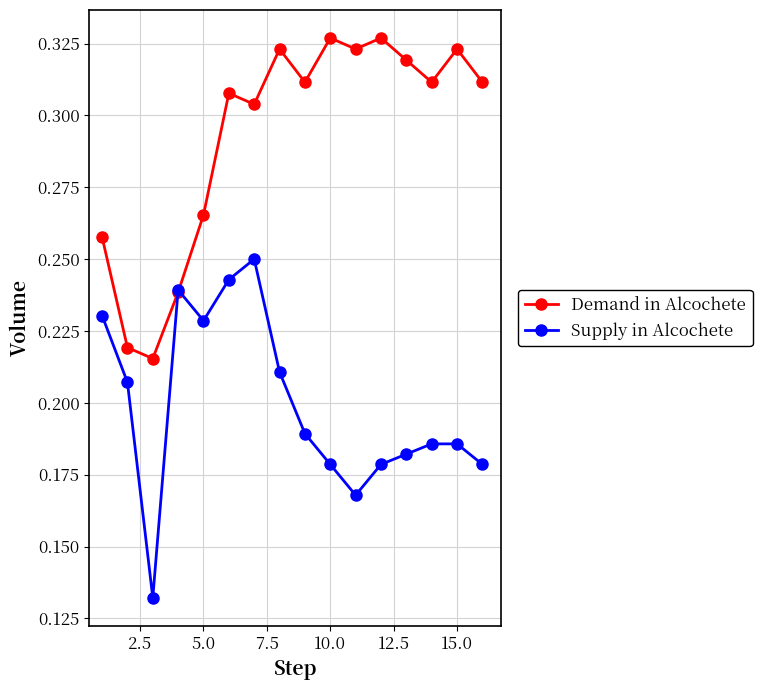

Count the Supply in Alcochete values in the range 0 to 1.

16